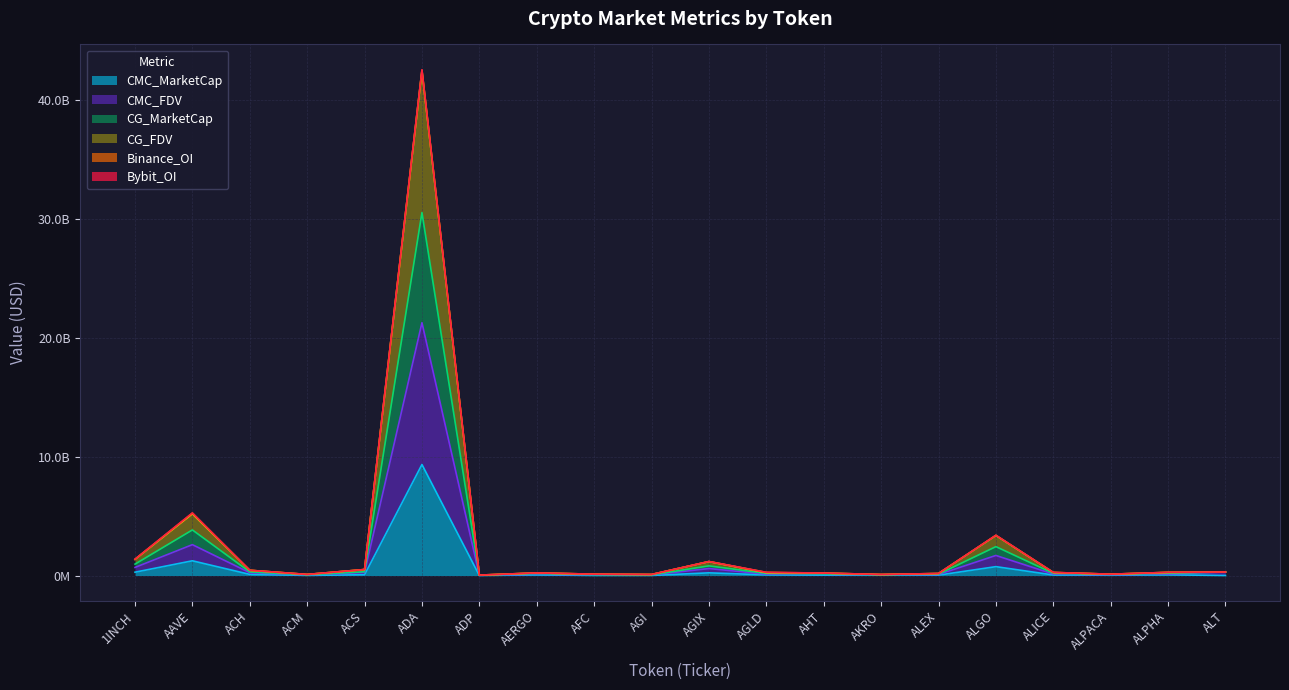

Between AAVE and AGIX, which series saw the biggest shift?

CG_FDV